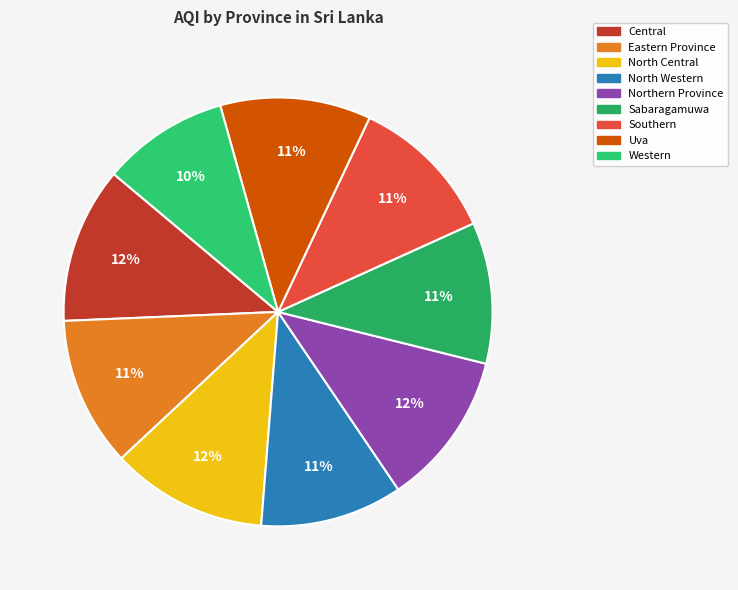

Count the number of slices in the pie.

9